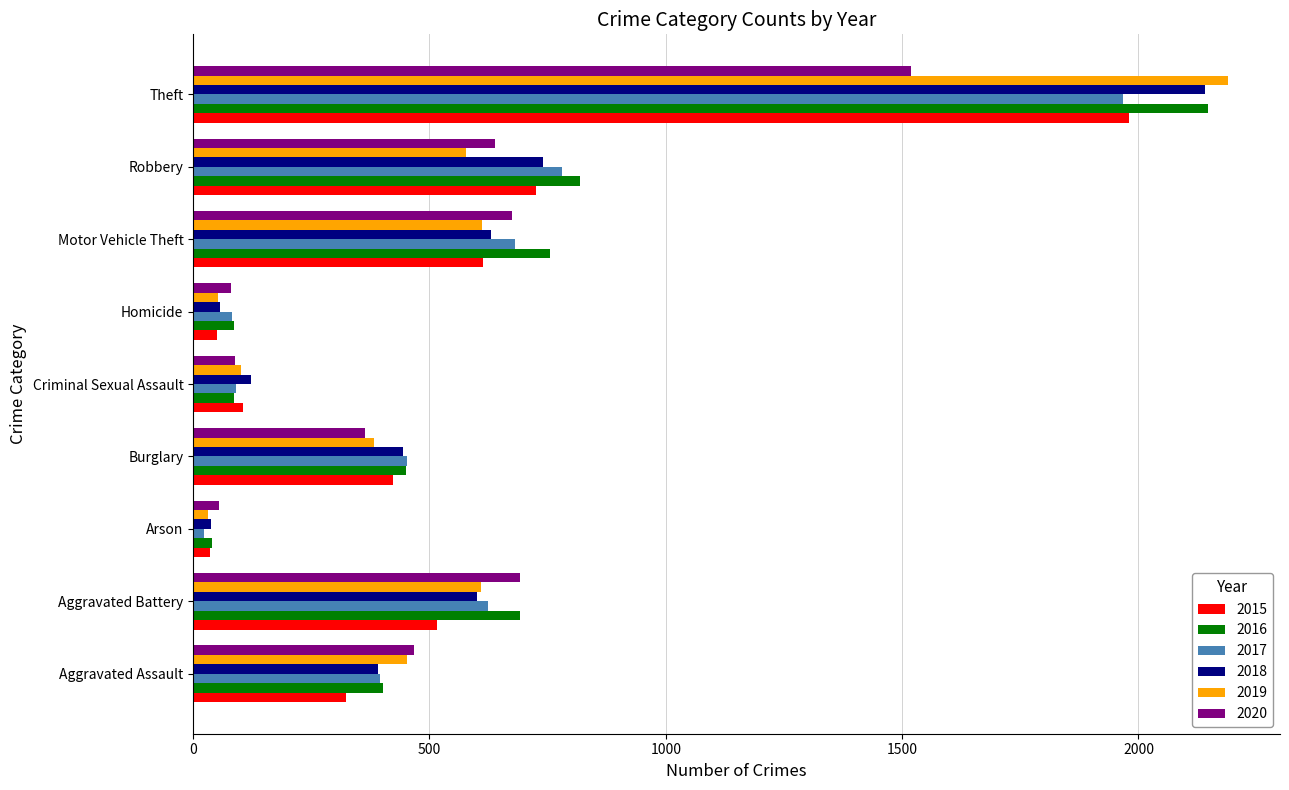

What is the total value across all series at Aggravated Battery?

3728